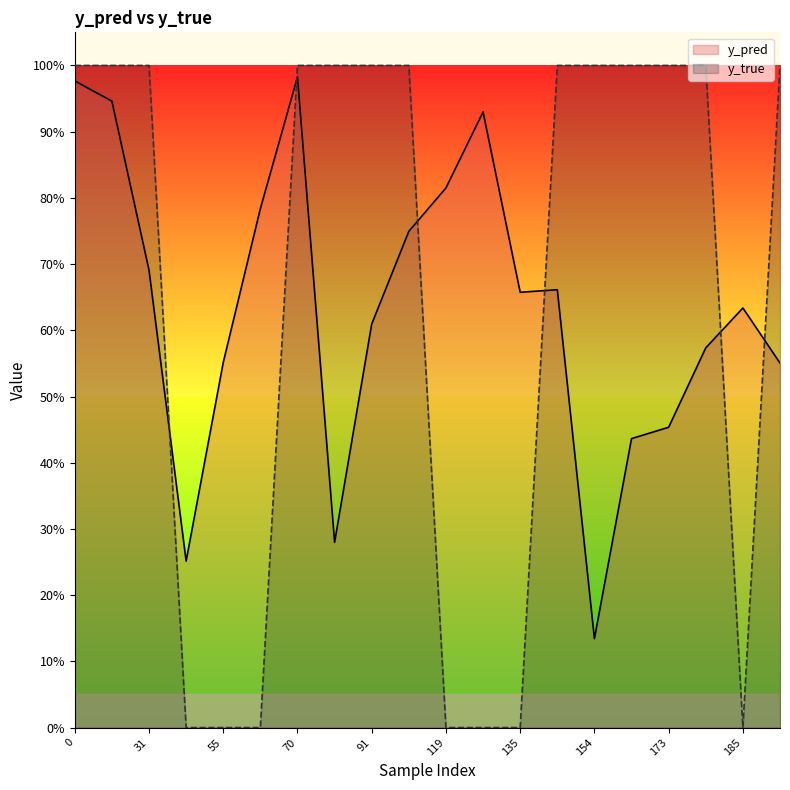

Which has a higher value, 43 or 134?

134